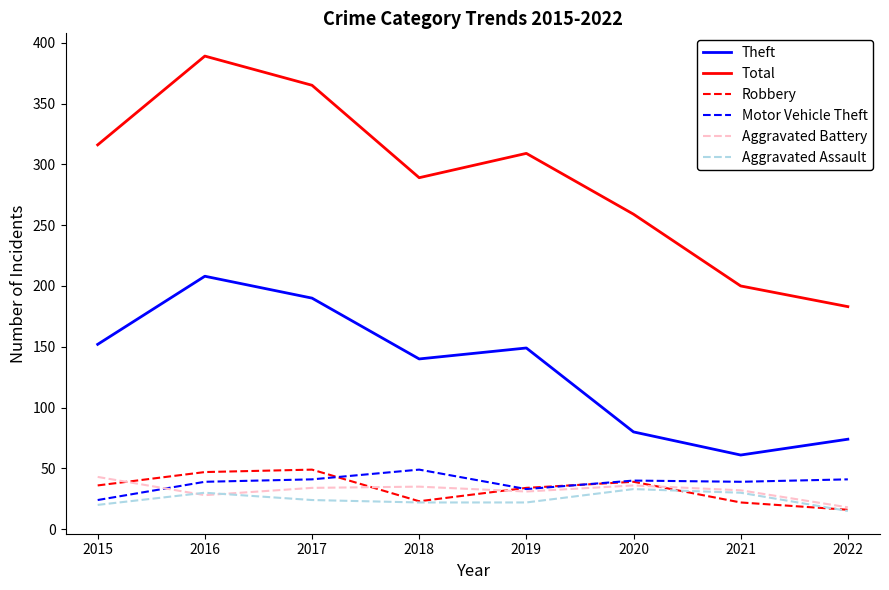

In Motor Vehicle Theft, how many points are lower than both neighbors (excluding endpoints)?

2